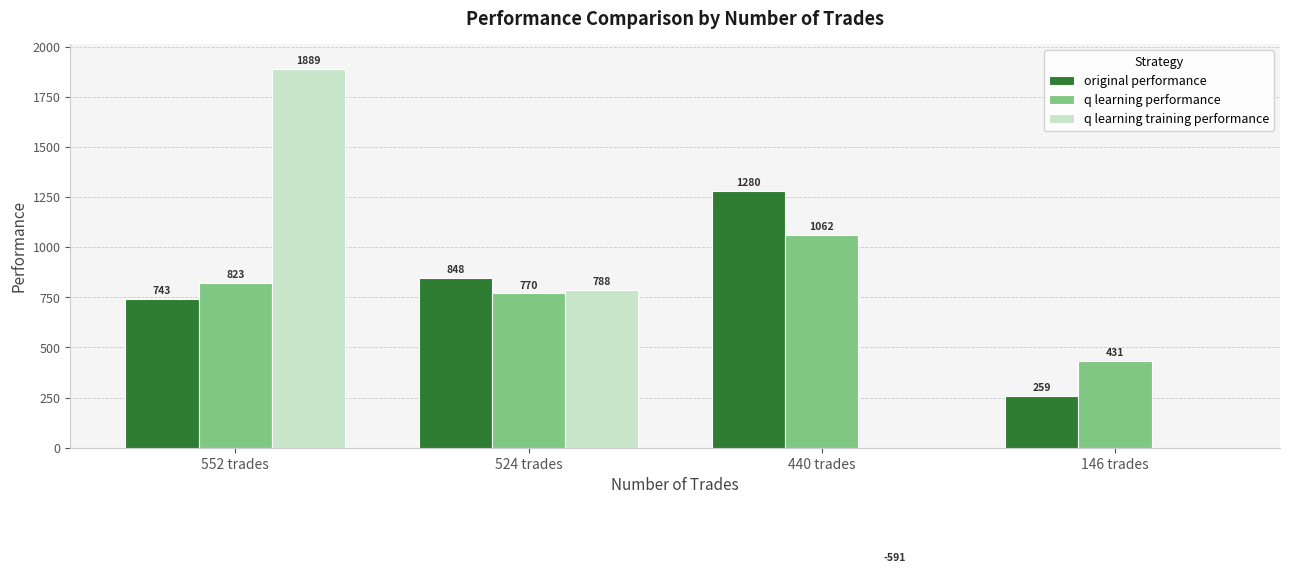

At which label is q learning training performance closest to 649?

524 trades